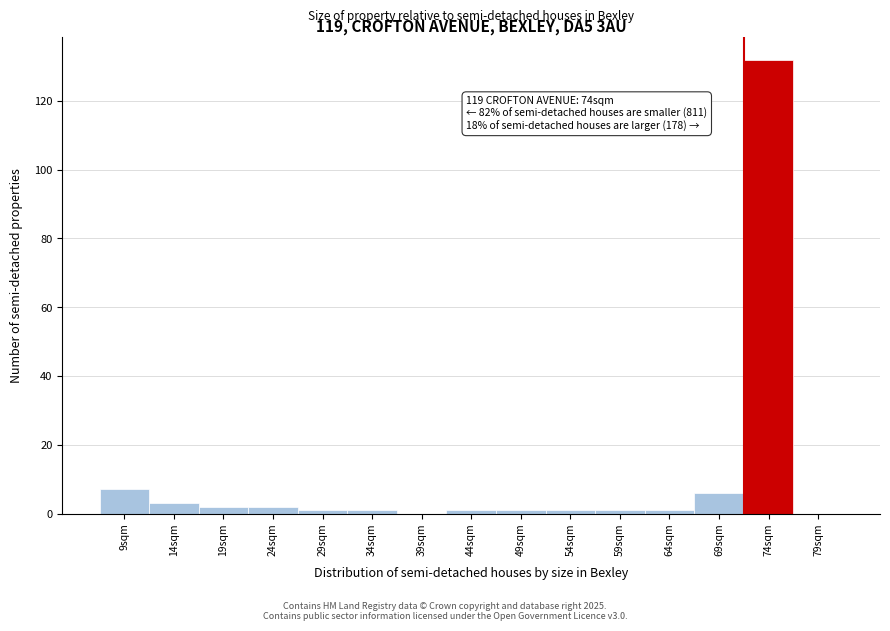

Reading left to right, what are all the values shown in this chart?

9sqm=7	14sqm=3	19sqm=2	24sqm=2	29sqm=1	34sqm=1	39sqm=0	44sqm=1	49sqm=1	54sqm=1	59sqm=1	64sqm=1	69sqm=6	74sqm=132	79sqm=0